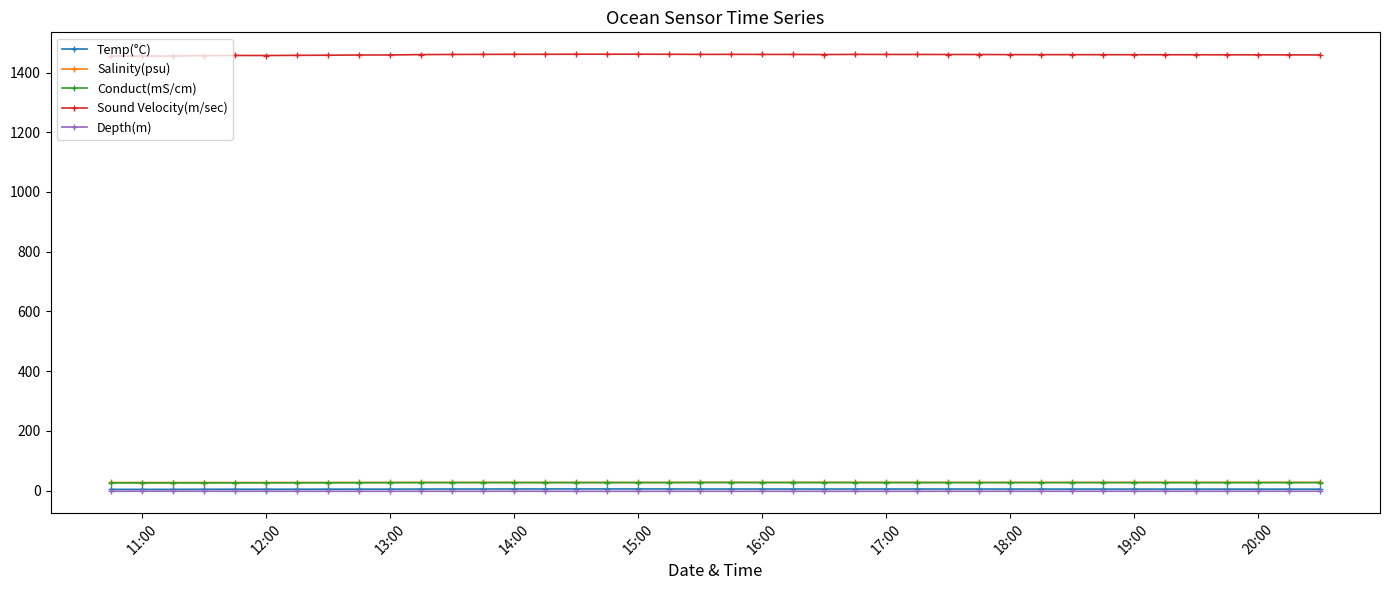

True or false: Salinity(psu) has more than 1 points higher than both neighbors.

True